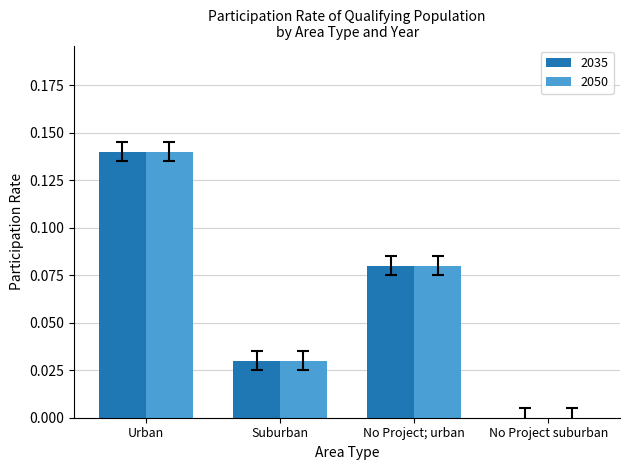

Is the value of 2050 at Suburban greater than the value of 2035 at Urban?

No